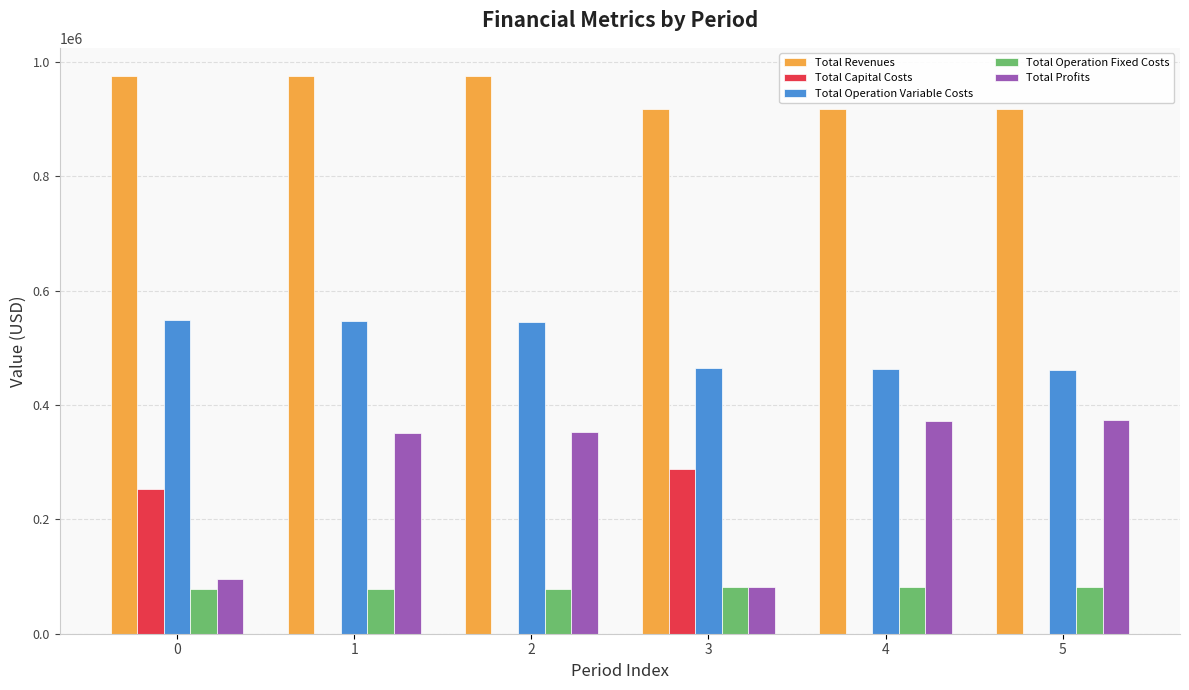

What is the sum of all Total Capital Costs values?

542496.0